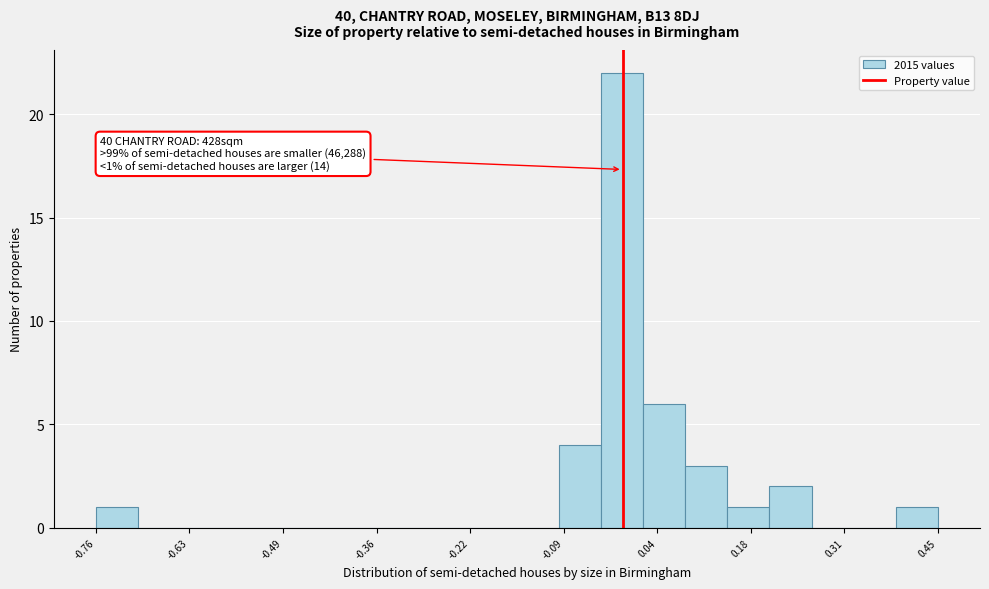

Read against the x-axis, roughly where is the centre of the tallest bar?

0.00